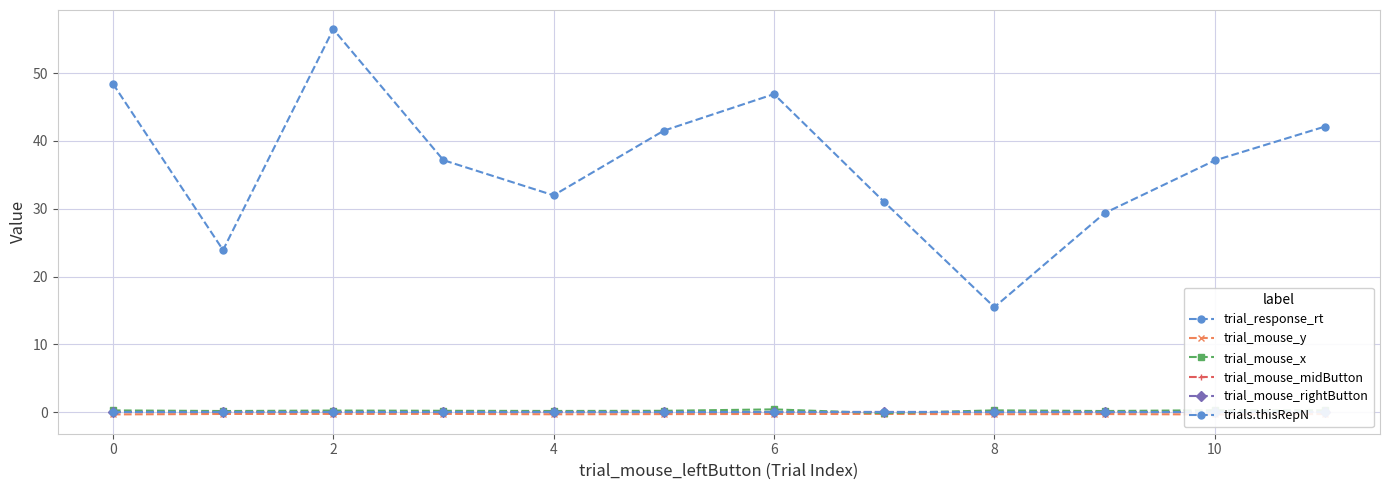

How many lines are shown in the chart?

6